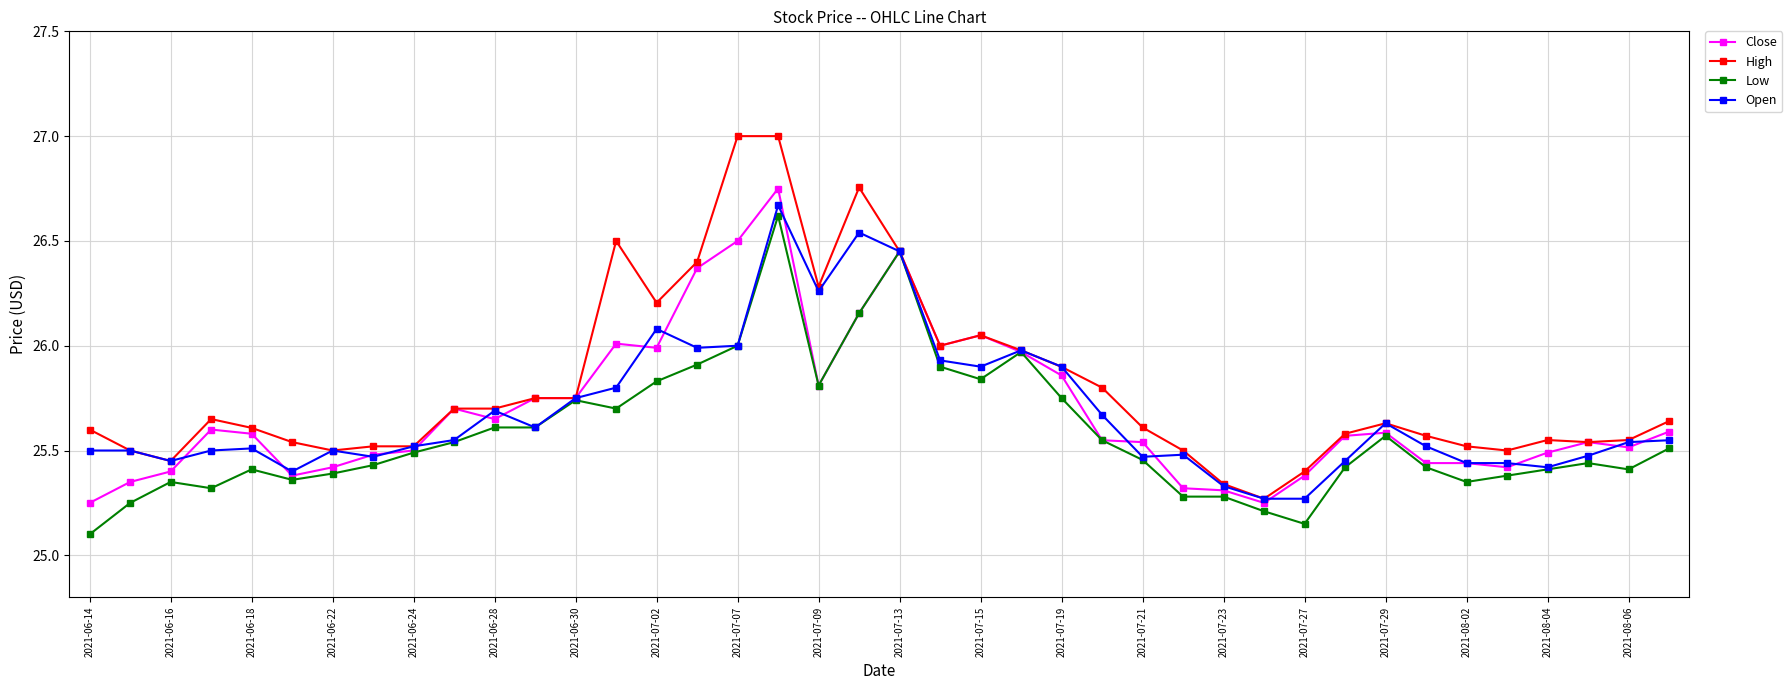

True or false: Low has more than 2 interior local peaks.

True